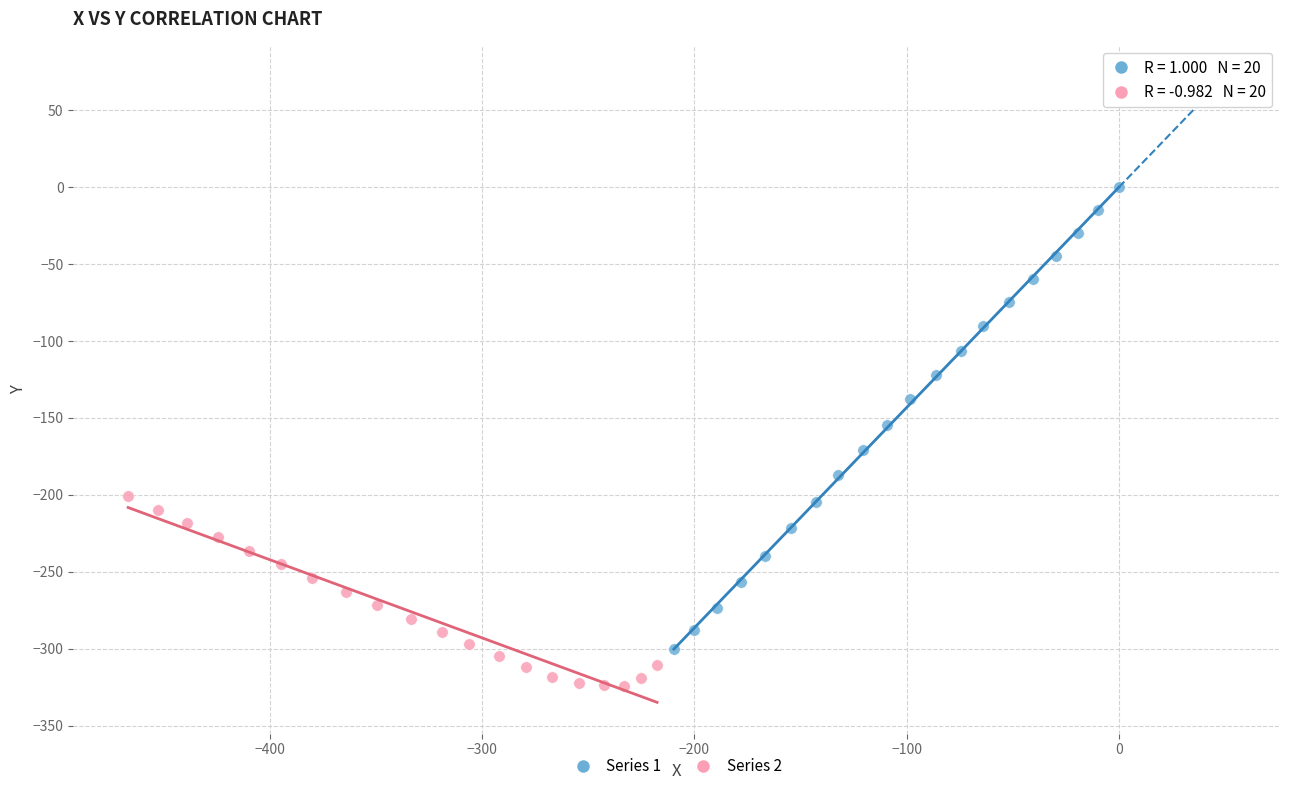

Which series reaches the maximum Y coordinate?

Series 1